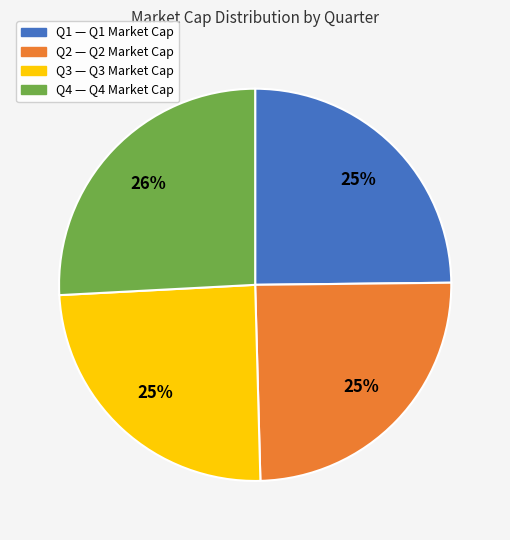

Does any single category account for the majority?

No